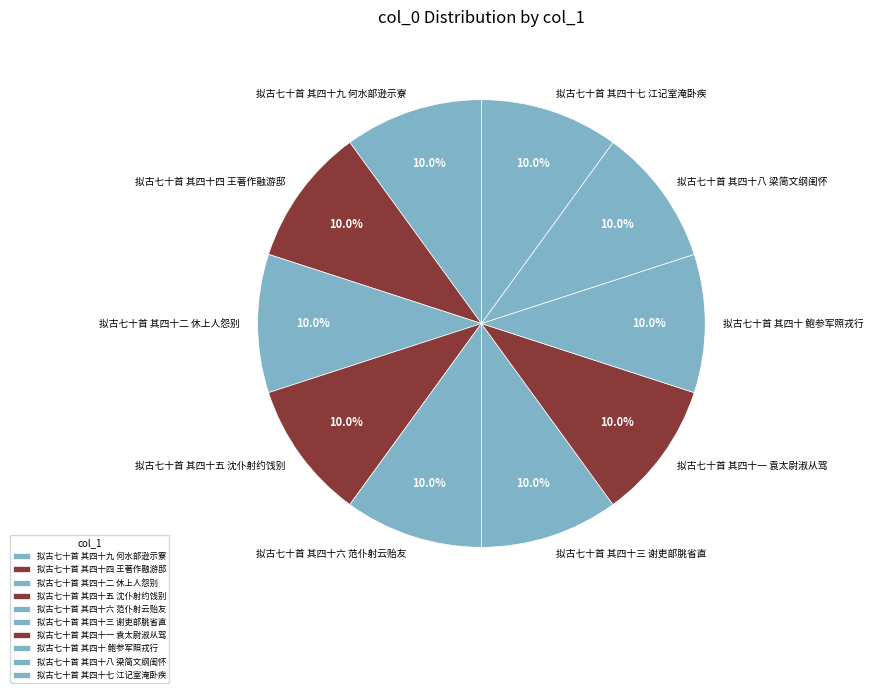

What is the ratio of the value at 拟古七十首 其四十 鲍参军照戎行 to the value at 拟古七十首 其四十八 梁简文纲闺怀?

1.0